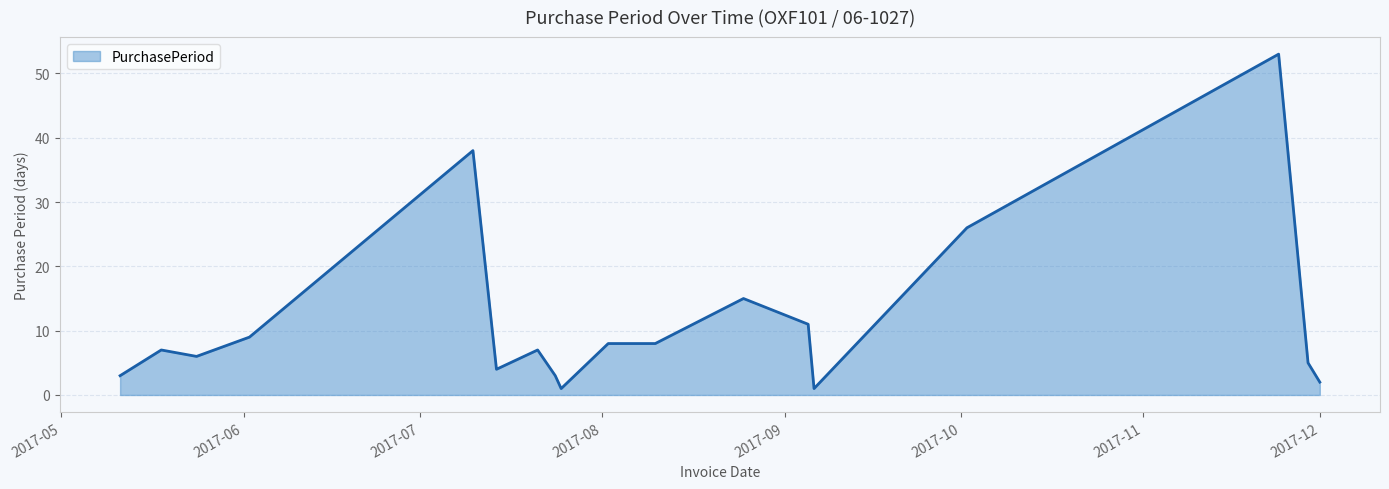

What is the maximum value shown in the chart?

53